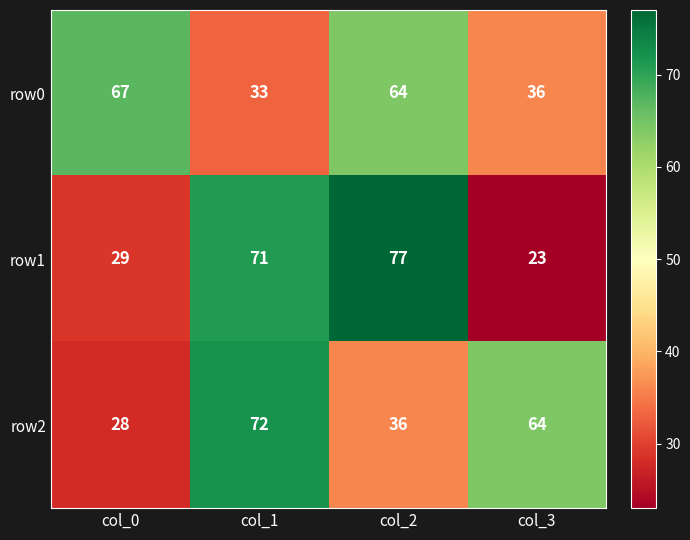

What is the sum of the row2 values at col_3 and col_1?

136